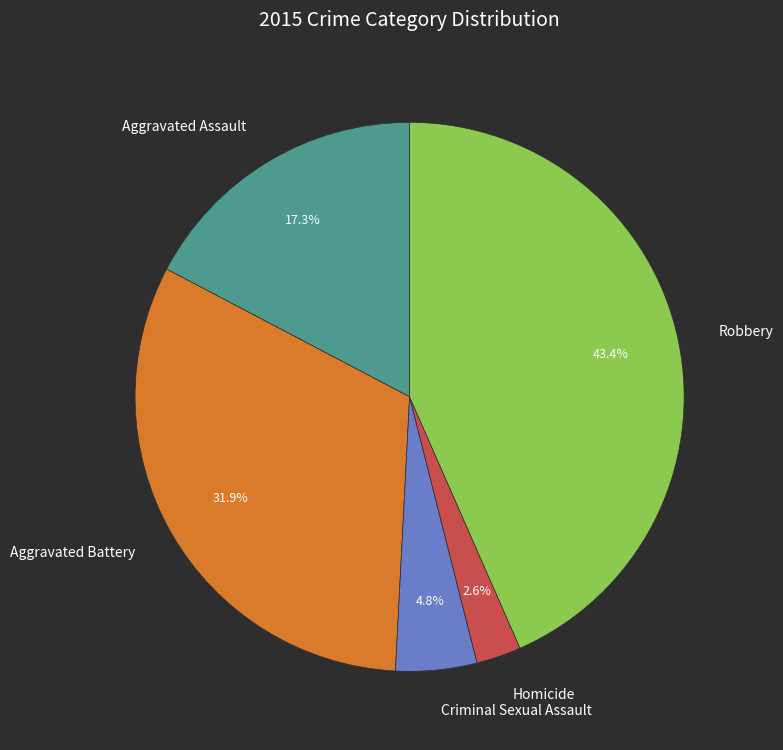

Rank the categories by value from lowest to highest.

Homicide, Criminal Sexual Assault, Aggravated Assault, Aggravated Battery, Robbery